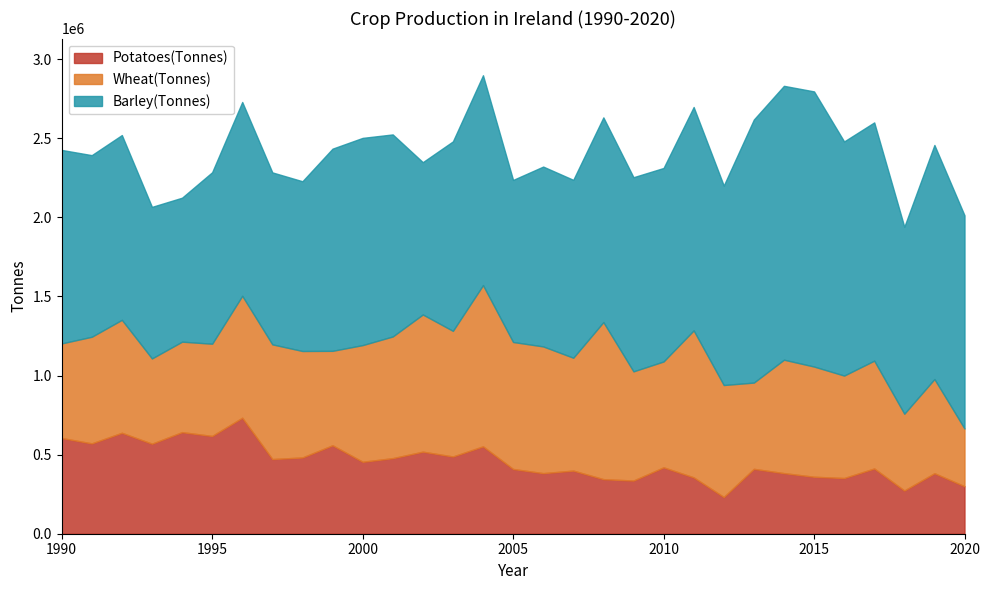

Does the chart display data point markers on the line(s)?

No